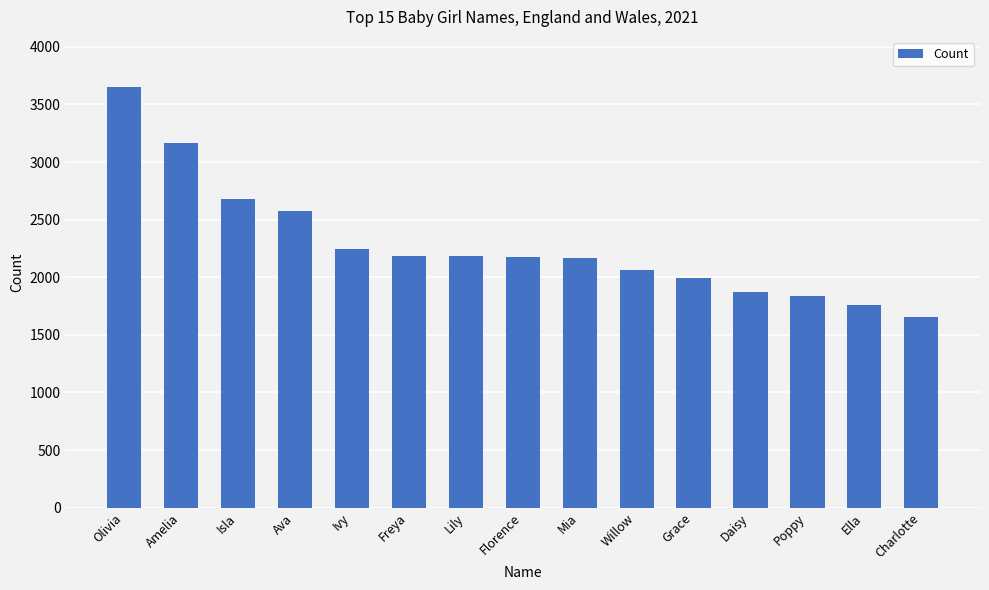

The chart shows a value of 2845 at Grace. True or false?

False